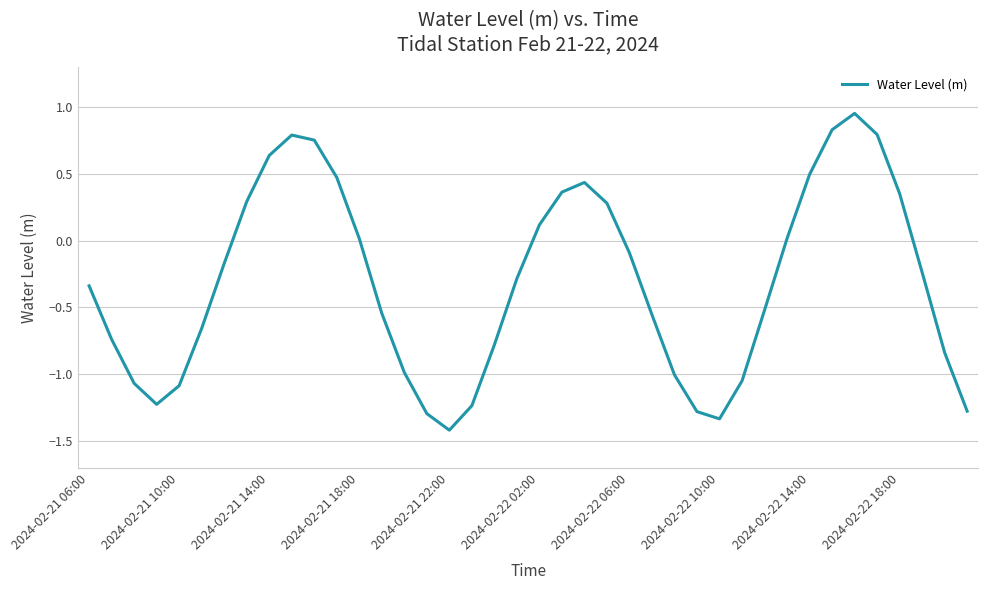

What is the difference between the maximum and minimum values?

2.4